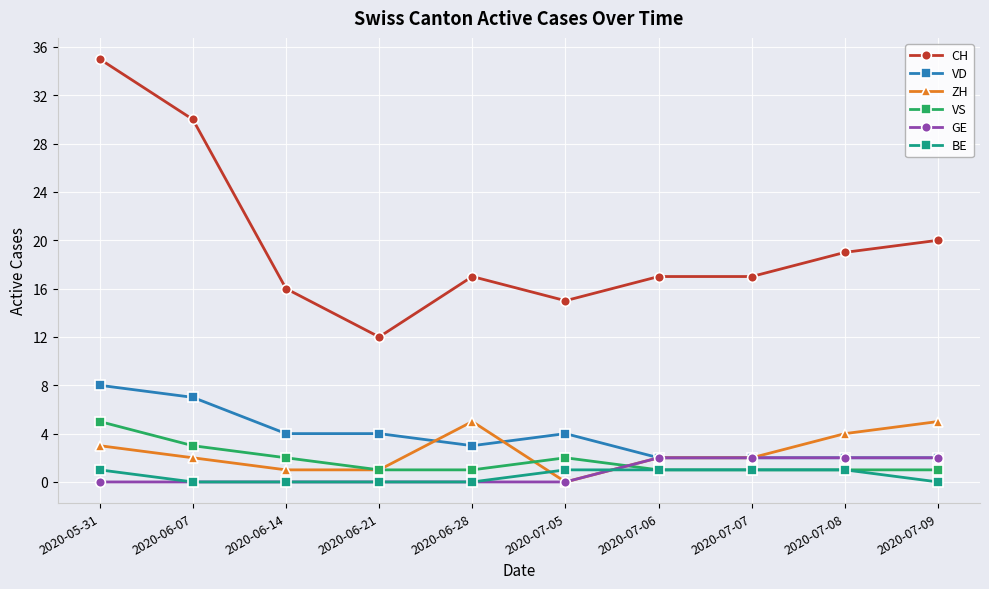

How many distinct data groups are displayed?

6